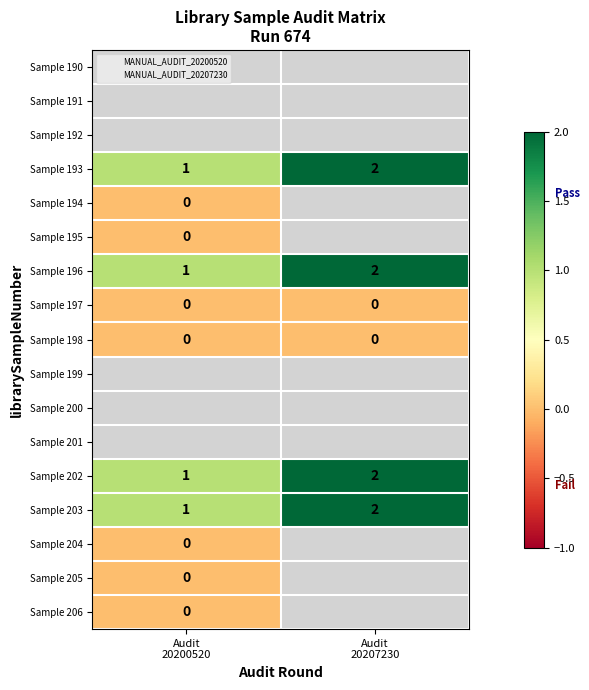

What is the minimum value for Sample 196?

1.0